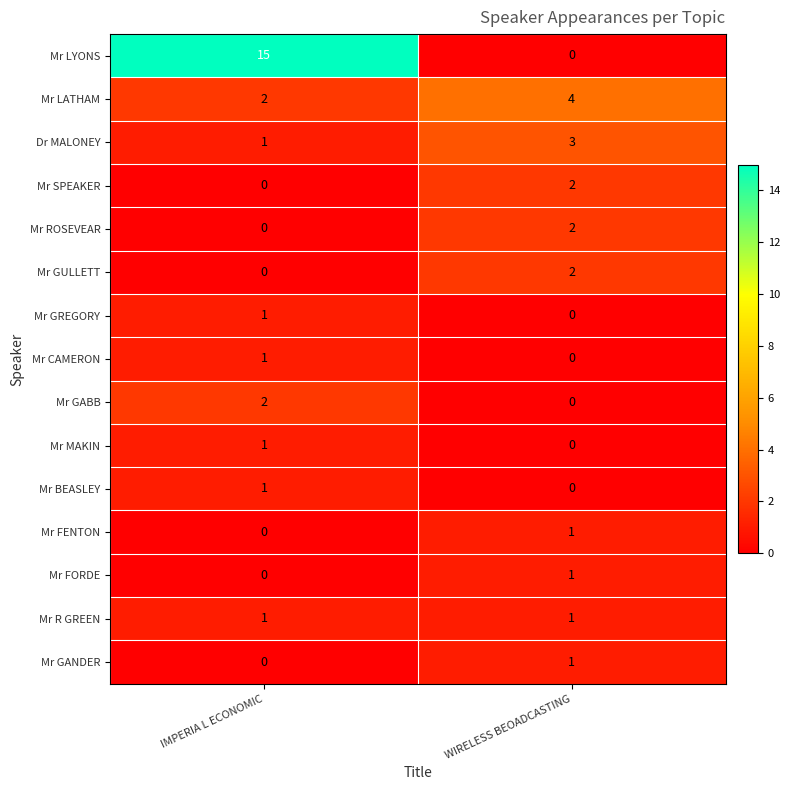

Which series has the largest total across all categories?

Mr LYONS